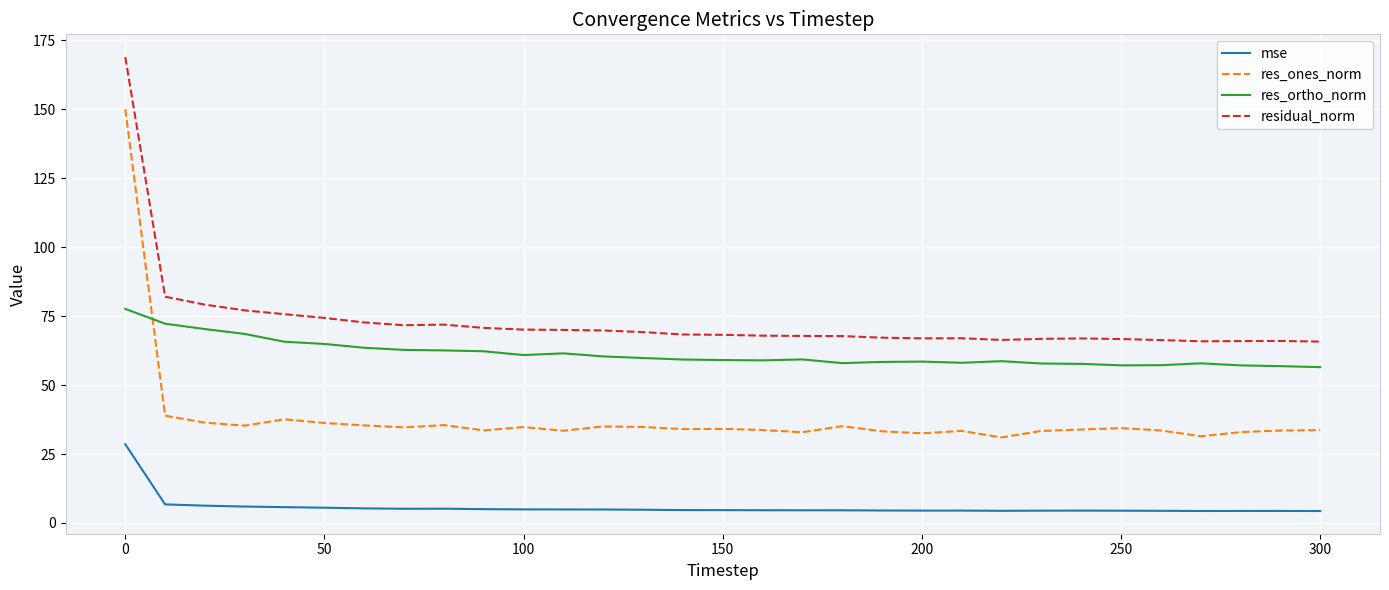

True or false: res_ortho_norm and residual_norm cross at least once.

False